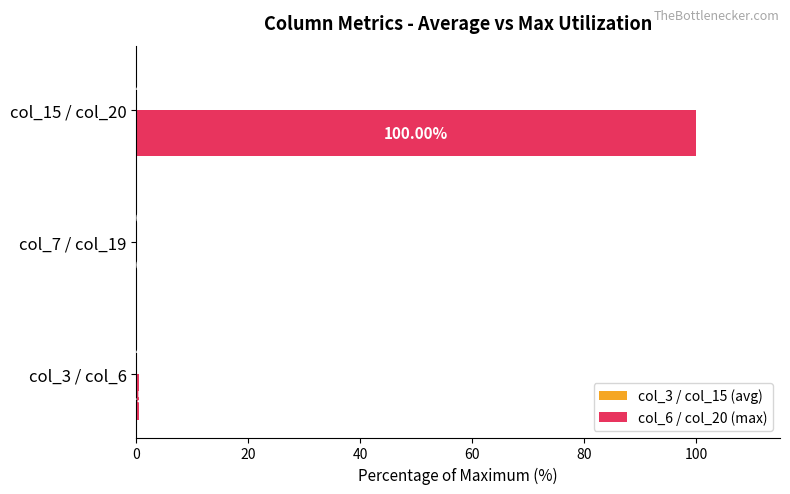

At which category is the sum across all series the highest?

col_15 / col_20